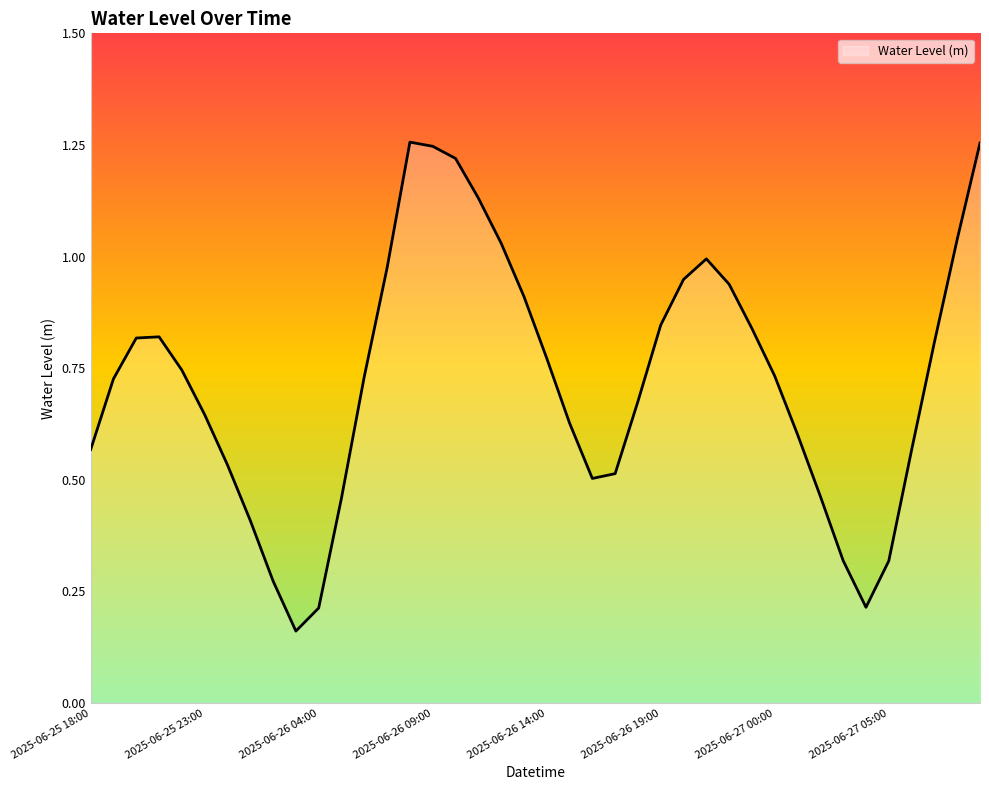

How many lines are shown in the chart?

1